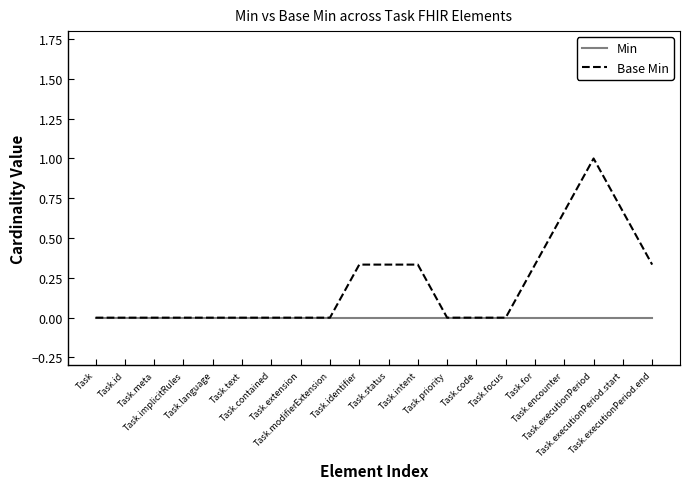

List the series in order of their overall mean, highest first.

Base Min, Min